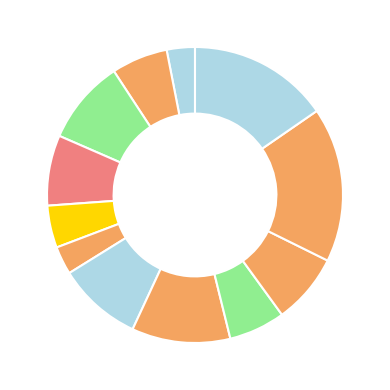

To the nearest percent, what is the average slice percentage?

8%